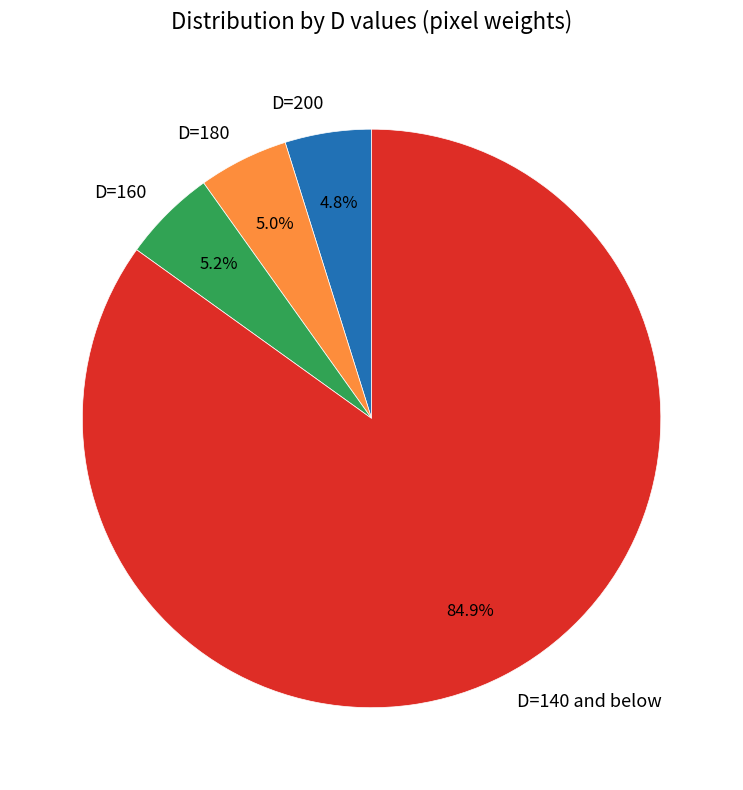

Which slice represents more than half of the pie?

D=140 and below